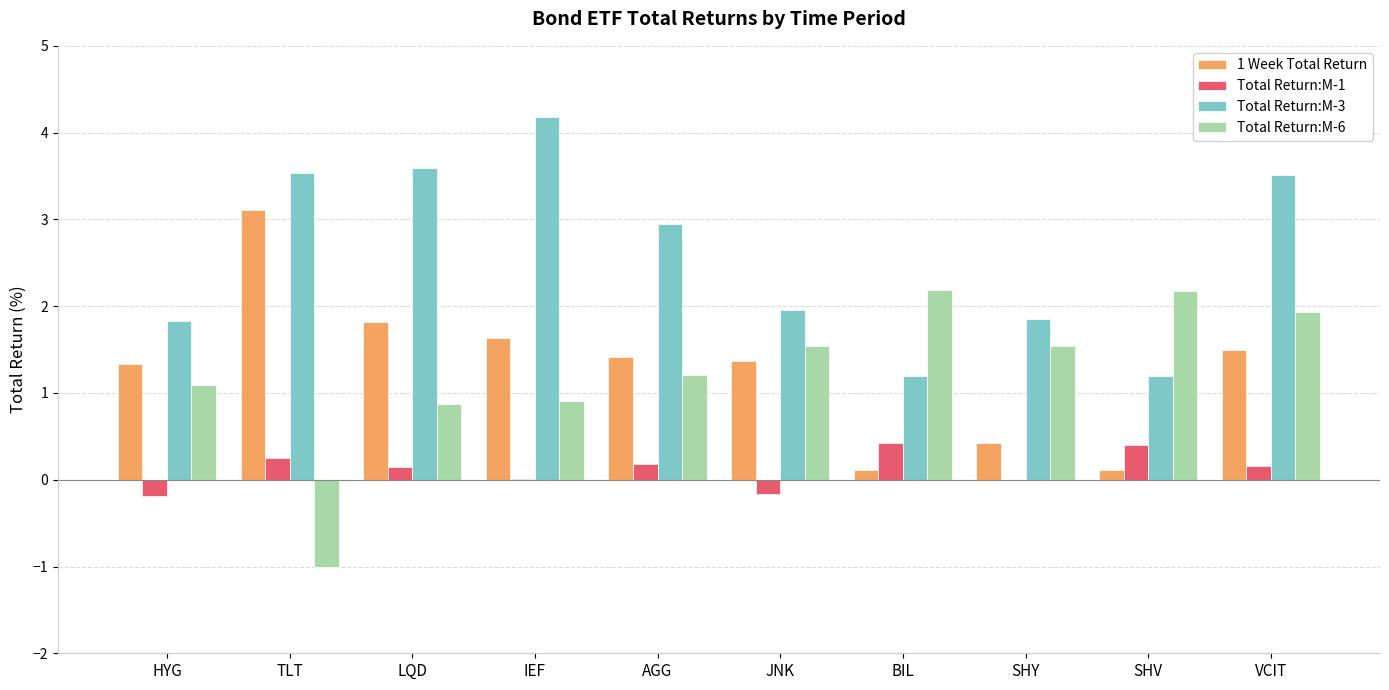

At which label does 1 Week Total Return first exceed 1?

HYG